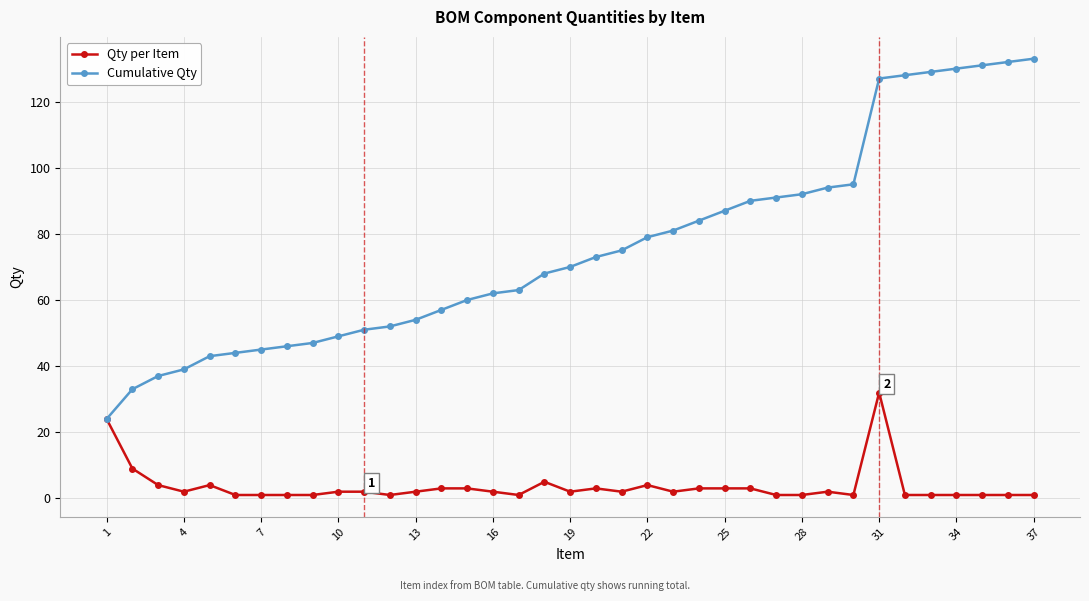

What is the highest value of the Cumulative Qty series?

133